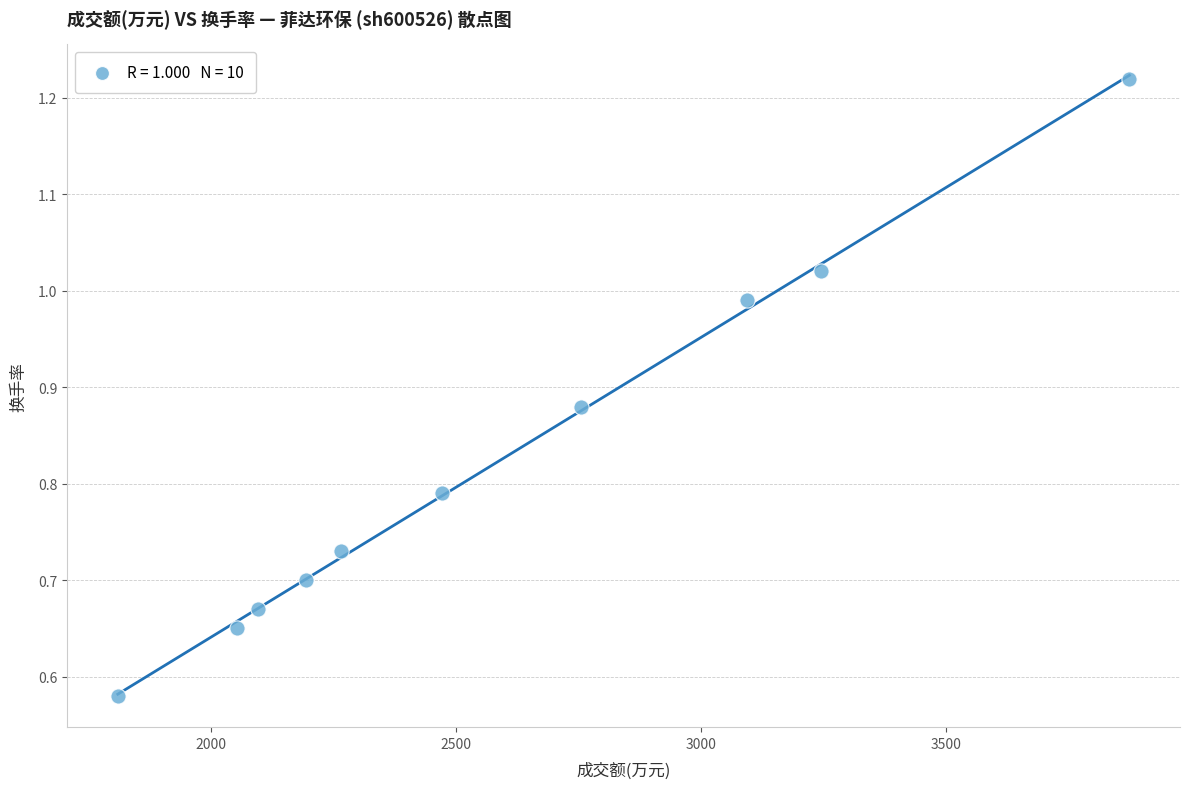

What is the average X value?

2585.9